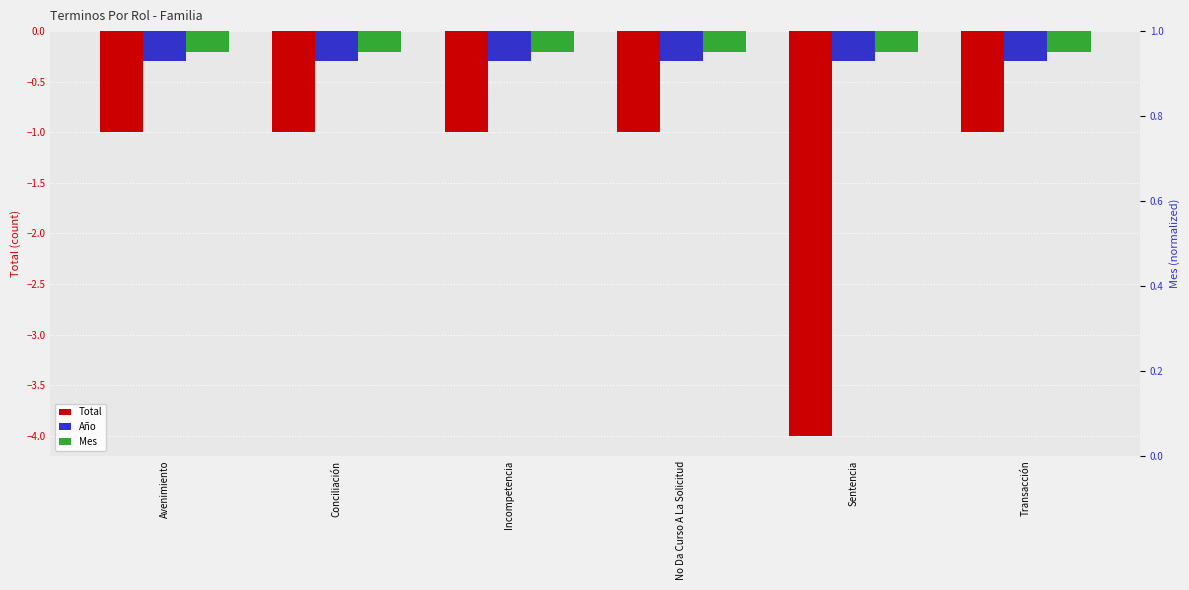

What is the value of the Total bar at the 3rd from the left?

-1.0